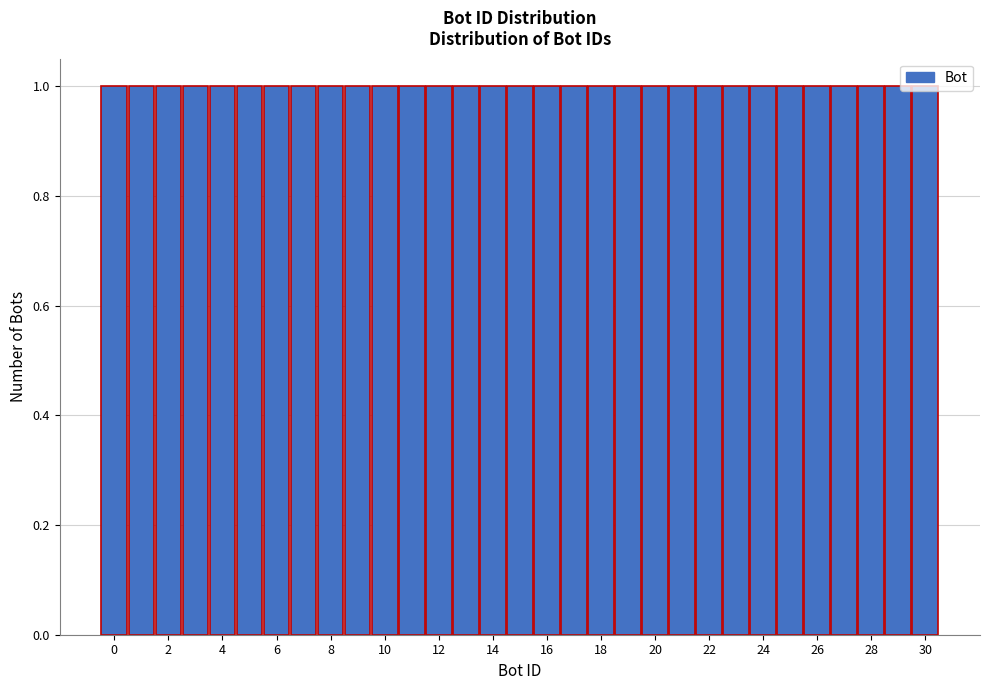

Reading left to right, transcribe this chart: for each bar, give the range it covers on the x-axis and its height. Neither the bar edges nor the heights are printed on the chart, so give them approximately, as read against the axes.

-0.5 to 0.5: 1
0.5 to 1.5: 1
1.5 to 2.5: 1
2.5 to 3.5: 1
3.5 to 4.5: 1
4.5 to 5.5: 1
5.5 to 6.5: 1
6.5 to 7.5: 1
7.5 to 8.5: 1
8.5 to 9.5: 1
9.5 to 10.5: 1
10.5 to 11.5: 1
11.5 to 12.5: 1
12.5 to 13.5: 1
13.5 to 14.5: 1
14.5 to 15.5: 1
15.5 to 16.5: 1
16.5 to 17.5: 1
17.5 to 18.5: 1
18.5 to 19.5: 1
19.5 to 20.5: 1
20.5 to 21.5: 1
21.5 to 22.5: 1
22.5 to 23.5: 1
23.5 to 24.5: 1
24.5 to 25.5: 1
25.5 to 26.5: 1
26.5 to 27.5: 1
27.5 to 28.5: 1
28.5 to 29.5: 1
29.5 to 30.5: 1